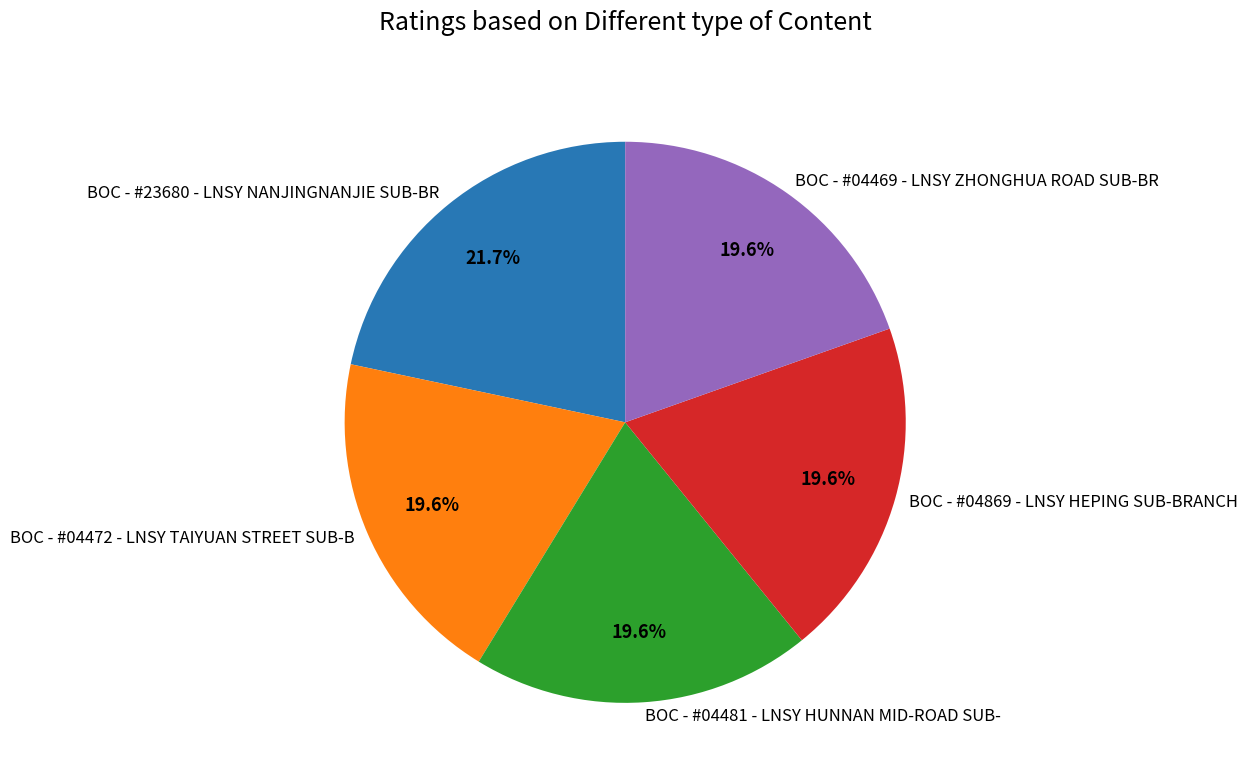

What percentage is the BOC - #04472 - LNSY TAIYUAN STREET SUB-B slice, to the nearest percent?

20%